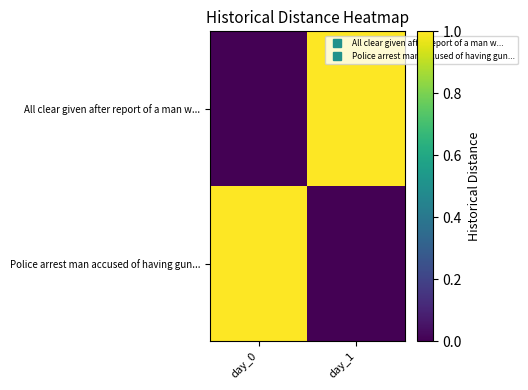

Which category has the highest value across all series?

day_1